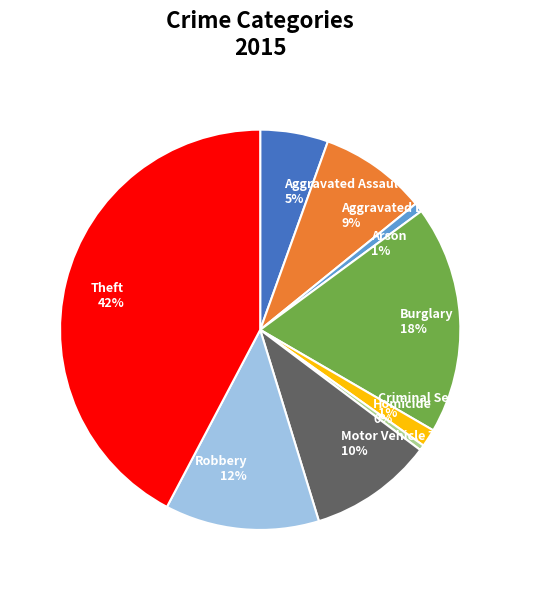

Is there any slice that represents more than half of the pie?

No